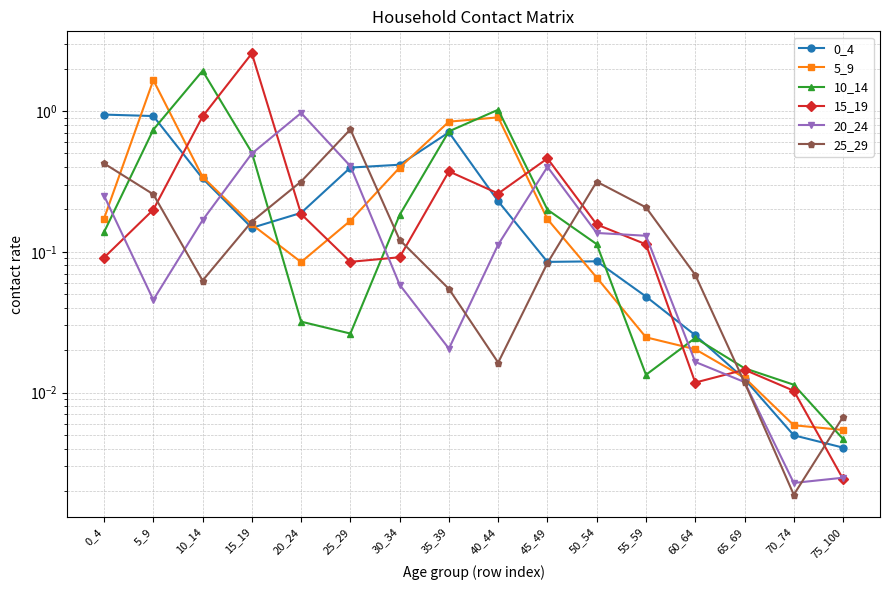

What are all the series names shown in the legend?

0_4, 5_9, 10_14, 15_19, 20_24, 25_29